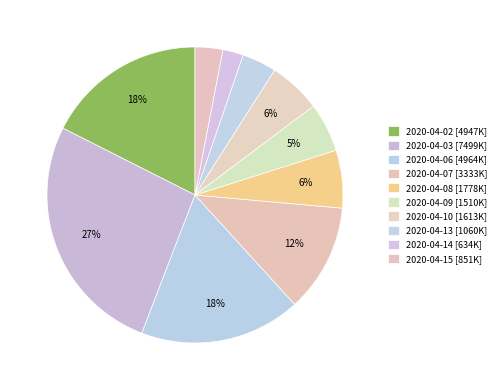

Count the number of slices in the pie.

10